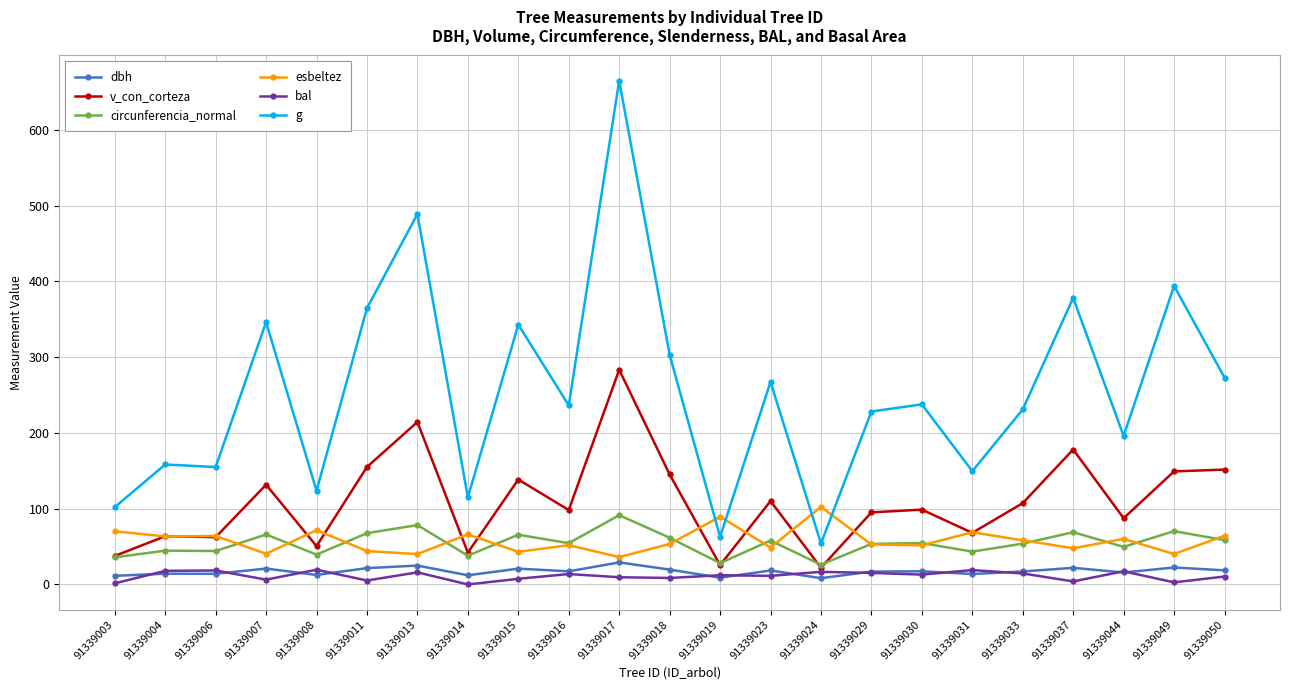

True or false: g has more than 2 points higher than both neighbors.

True